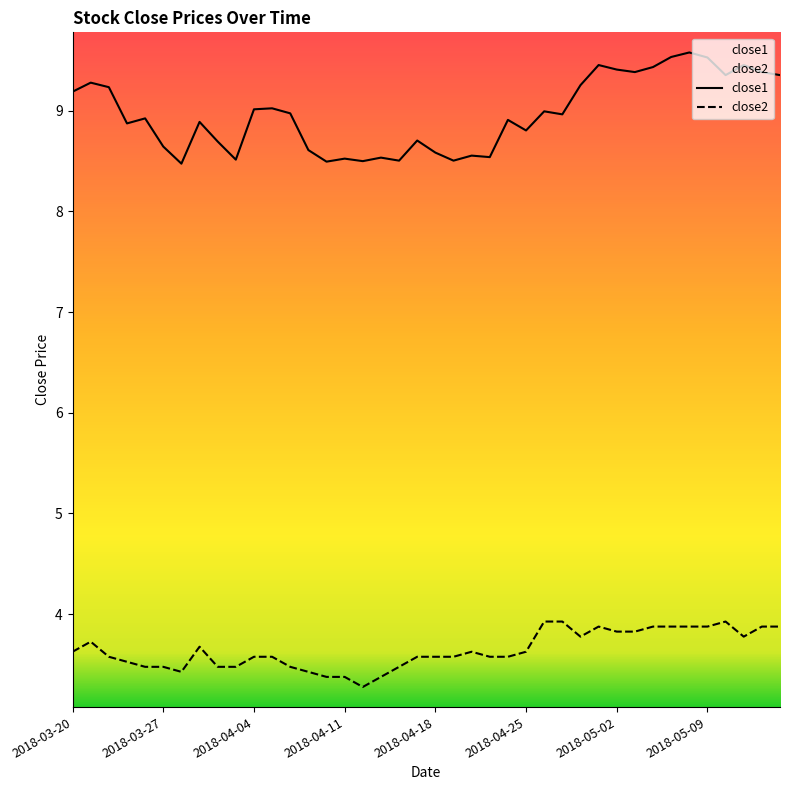

Which series has the largest total across all categories?

close1